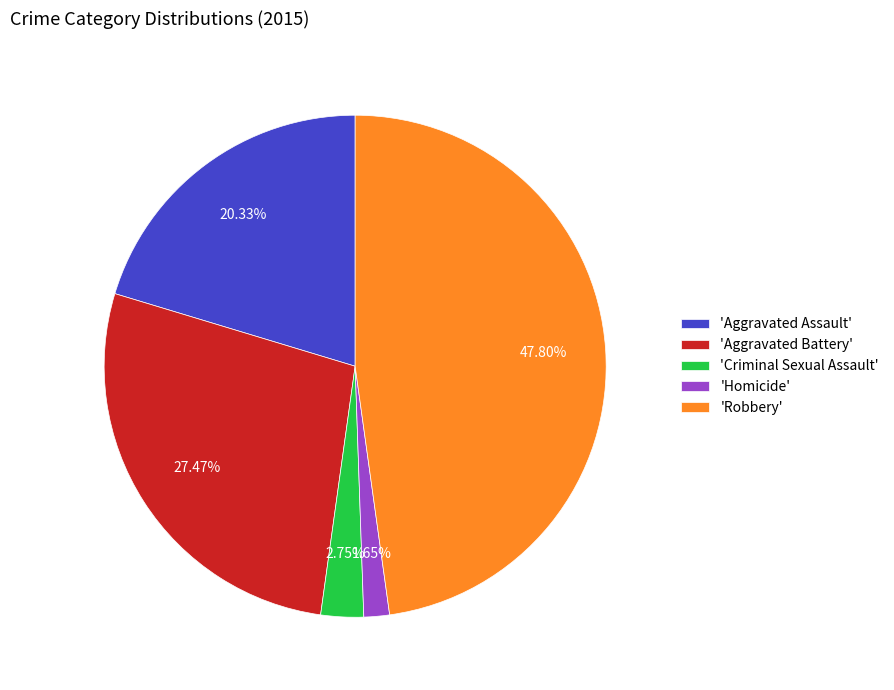

What is the ratio of the value at 'Aggravated Battery' to the value at 'Aggravated Assault'?

1.4